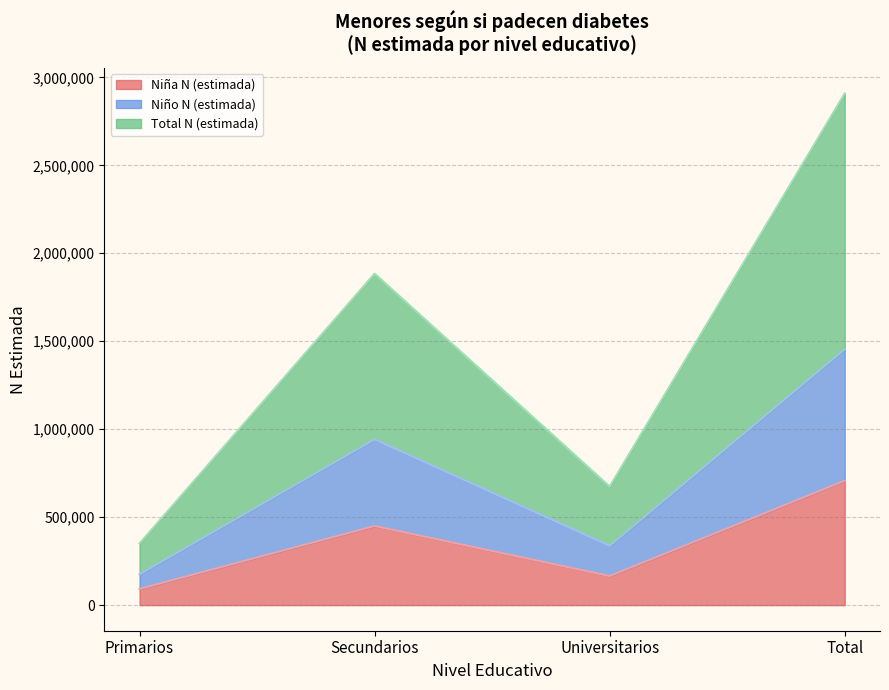

Rank the categories by Niño N (estimada) value from highest to lowest.

Total, Secundarios, Universitarios, Primarios